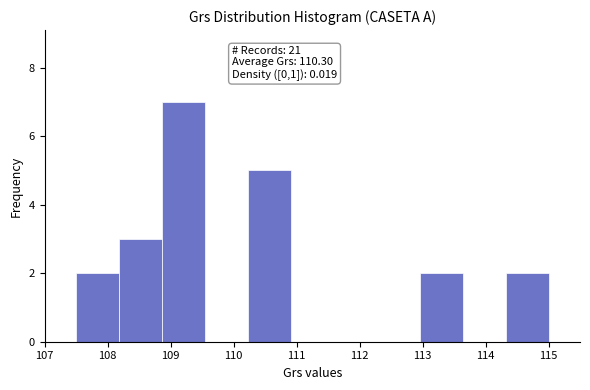

Over which range of the x-axis is the bar tallest?

108.9 to 109.5